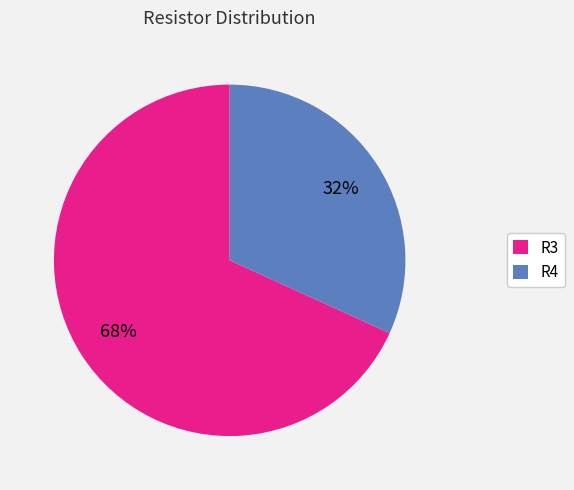

The R3 slice represents 55% of the pie. True or false?

False